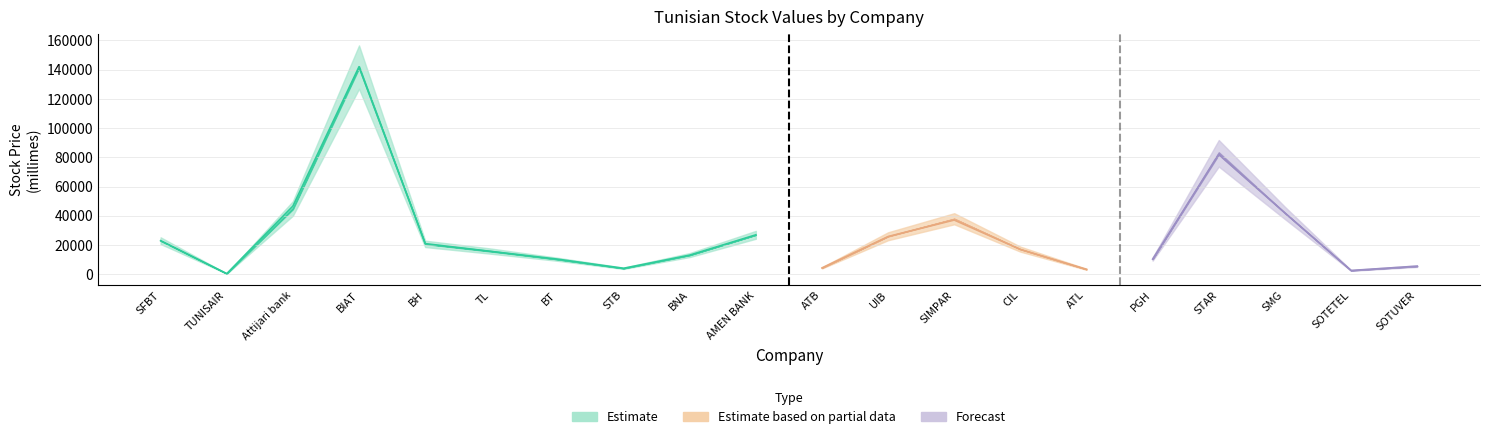

At how many categories does at least one series exceed 42052?

3